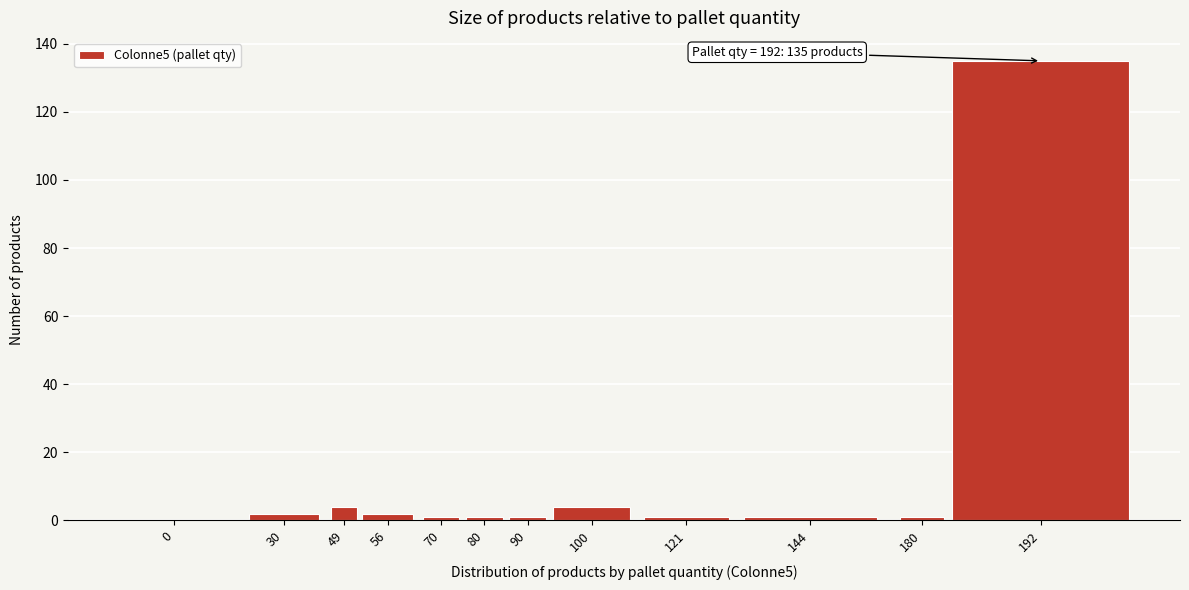

Reading right to left, extract all data points from this chart.

192=135	180=1	144=1	121=1	100=4	90=1	80=1	70=1	56=2	49=4	30=2	0=0